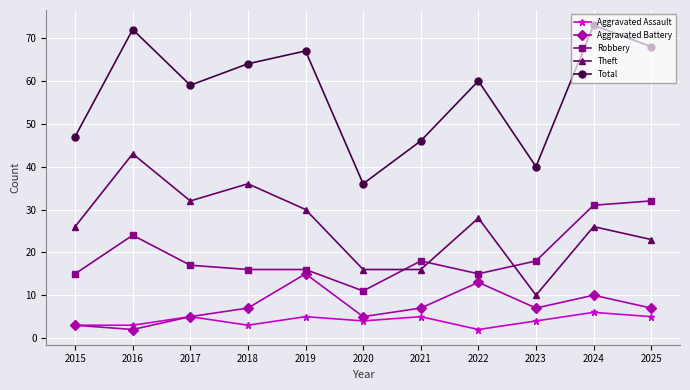

What value does the Aggravated Assault series have at 2020?

4